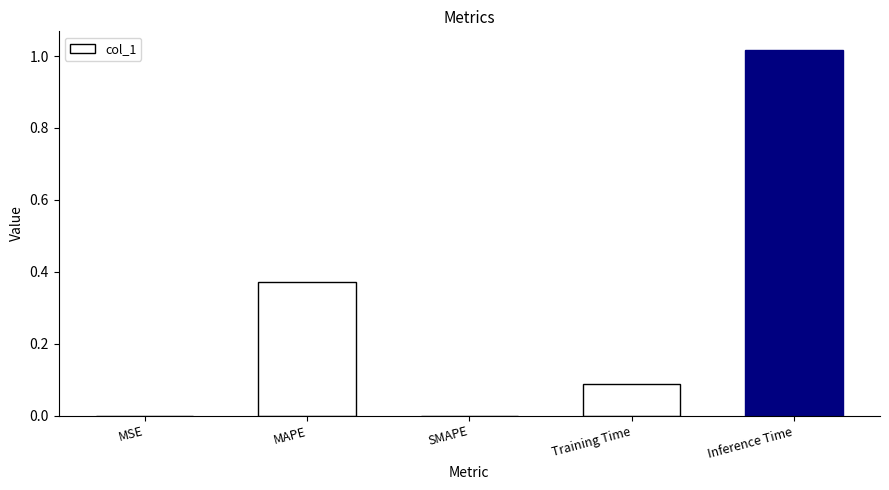

What is the change in value from MAPE to Training Time?

-0.3